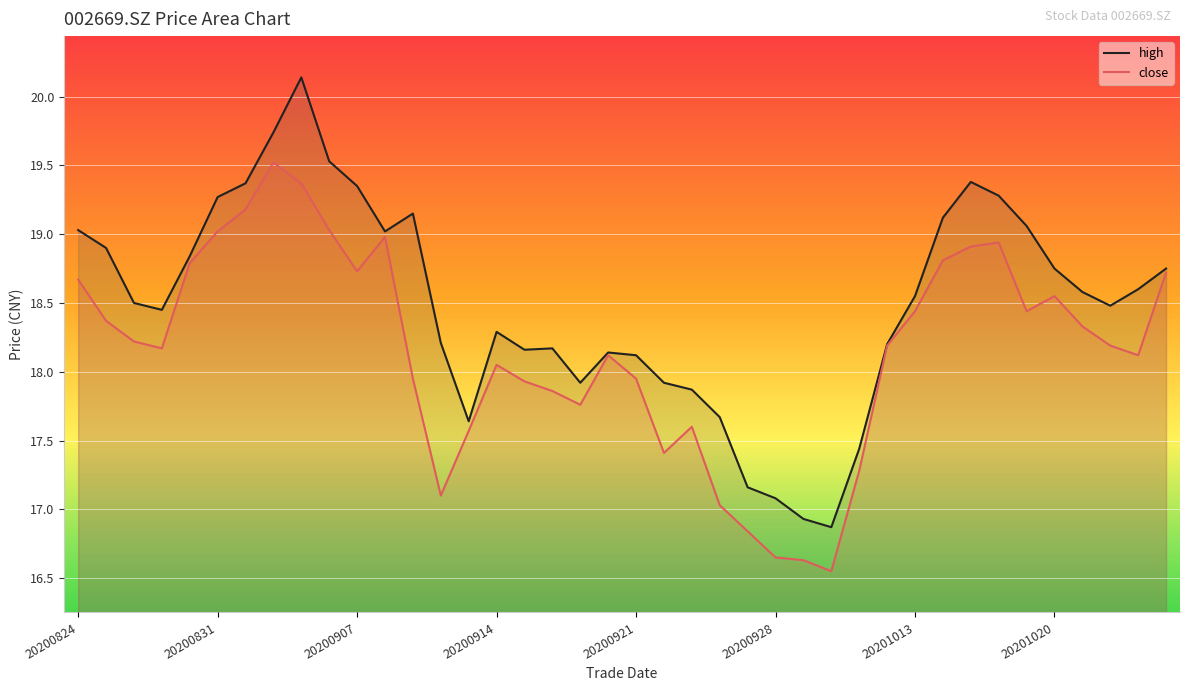

Is it true that close equals 9.6 at 9?

False